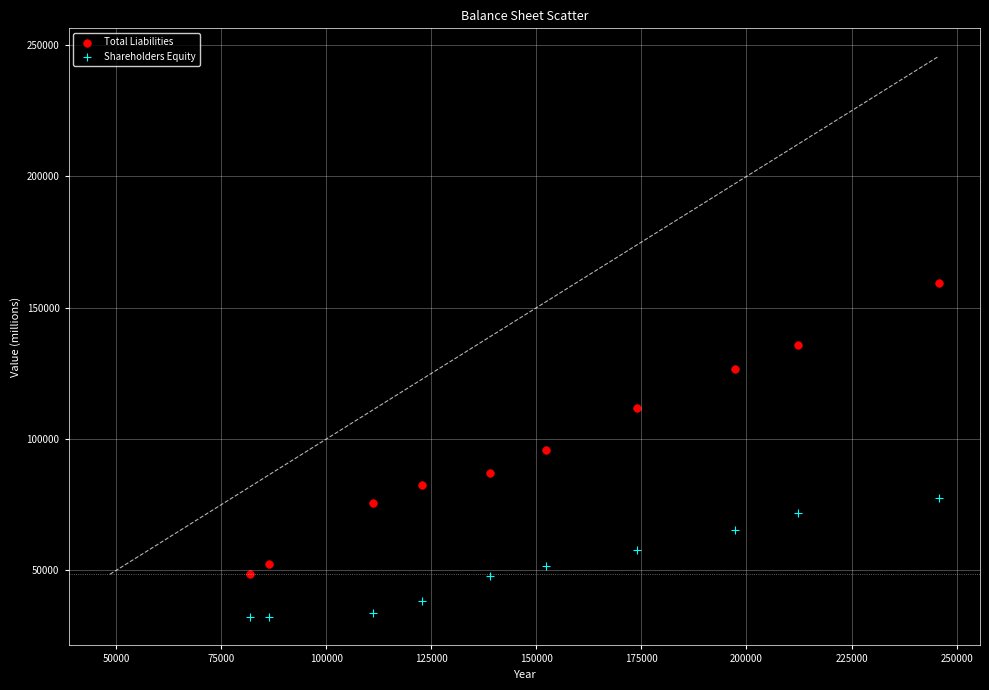

Which series reaches the minimum Y coordinate?

Shareholders Equity